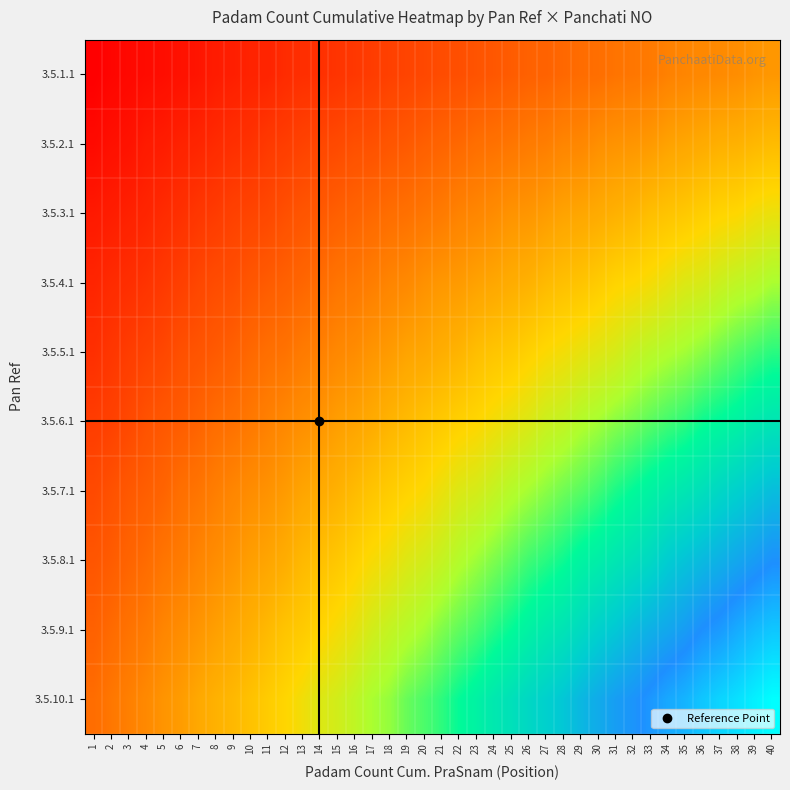

What is the total value across all series at 37?

6.2